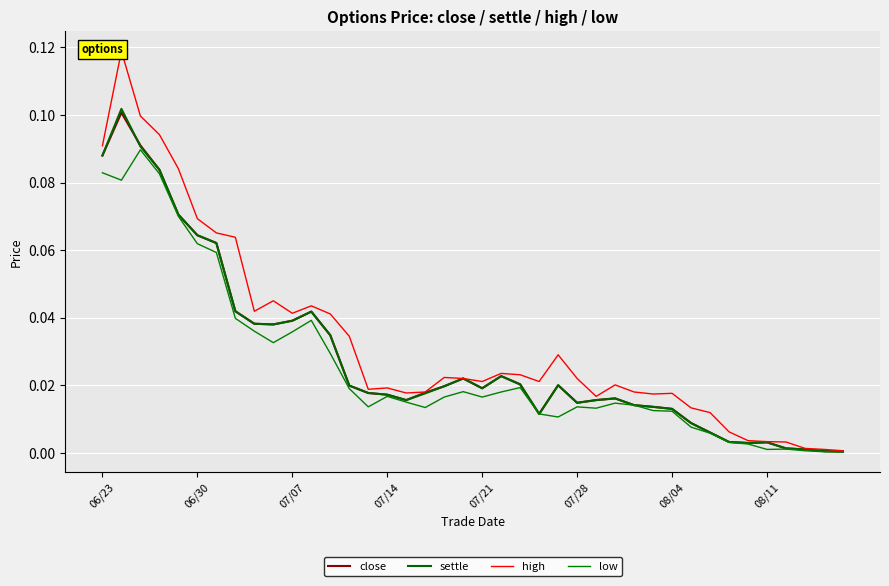

Reading left to right, list all the values displayed in this chart.

close: 0.1	0.1	0.1	0.1	0.1	0.1	0.1	0.0	0.0	0.0	0.0	0.0	0.0	0.0	0.0	0.0	0.0	0.0	0.0	0.0	0.0	0.0	0.0	0.0	0.0	0.0	0.0	0.0	0.0	0.0	0.0	0.0	0.0	0.0	0.0	0.0	0.0	0.0	0.0	0.0
settle: 0.1	0.1	0.1	0.1	0.1	0.1	0.1	0.0	0.0	0.0	0.0	0.0	0.0	0.0	0.0	0.0	0.0	0.0	0.0	0.0	0.0	0.0	0.0	0.0	0.0	0.0	0.0	0.0	0.0	0.0	0.0	0.0	0.0	0.0	0.0	0.0	0.0	0.0	0.0	0.0
high: 0.1	0.1	0.1	0.1	0.1	0.1	0.1	0.1	0.0	0.0	0.0	0.0	0.0	0.0	0.0	0.0	0.0	0.0	0.0	0.0	0.0	0.0	0.0	0.0	0.0	0.0	0.0	0.0	0.0	0.0	0.0	0.0	0.0	0.0	0.0	0.0	0.0	0.0	0.0	0.0
low: 0.1	0.1	0.1	0.1	0.1	0.1	0.1	0.0	0.0	0.0	0.0	0.0	0.0	0.0	0.0	0.0	0.0	0.0	0.0	0.0	0.0	0.0	0.0	0.0	0.0	0.0	0.0	0.0	0.0	0.0	0.0	0.0	0.0	0.0	0.0	0.0	0.0	0.0	0.0	0.0